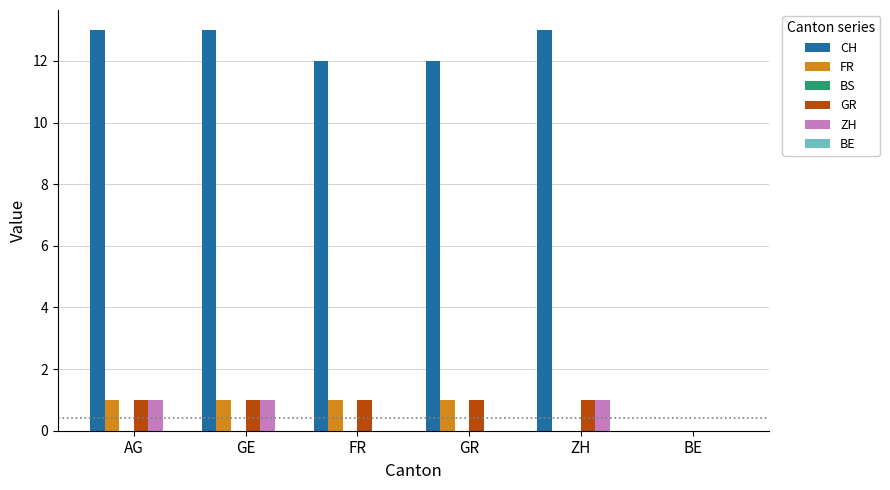

What is the maximum value shown in the chart?

13